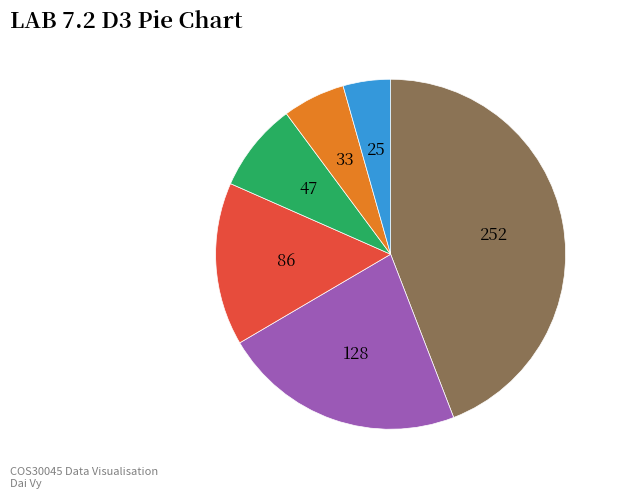

Is there any slice that represents more than half of the pie?

No